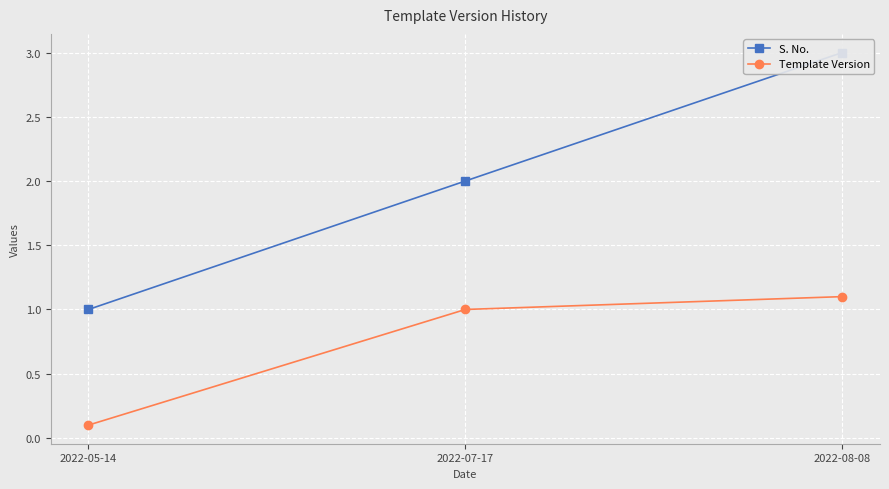

How many series are shown in this chart?

2